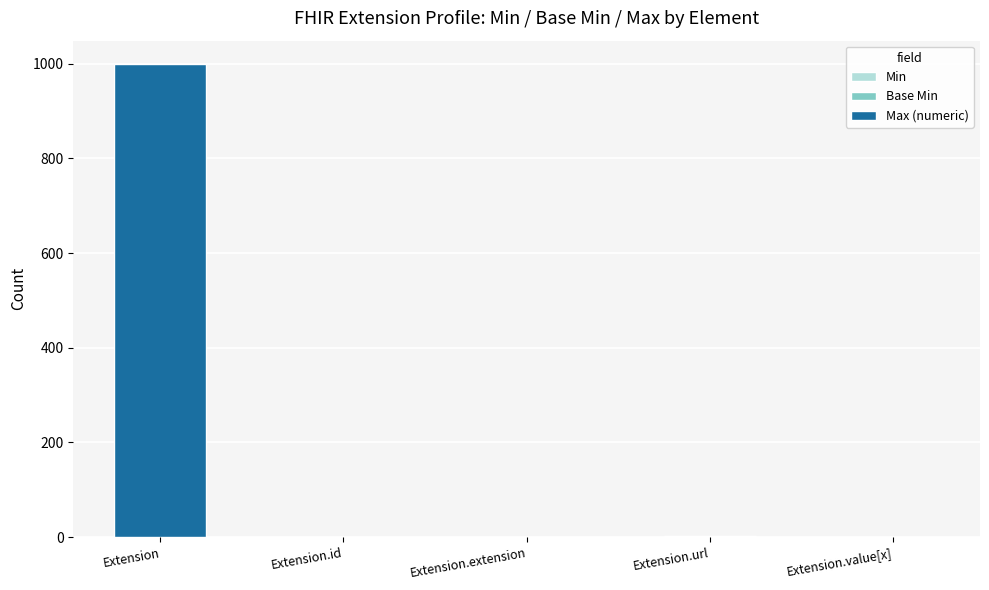

At which category is the sum across all series the highest?

Extension